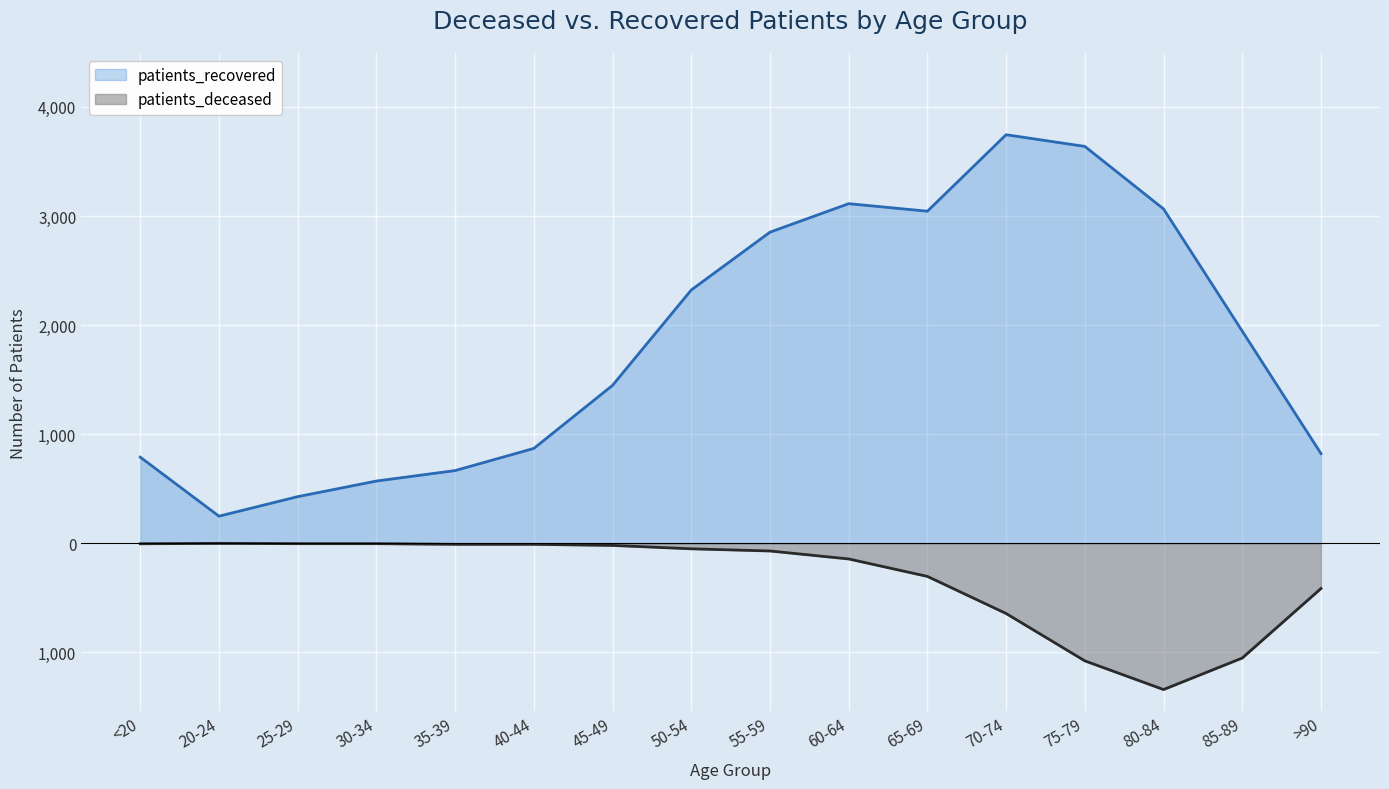

In patients_recovered, how many points are higher than both neighbors (excluding endpoints)?

2